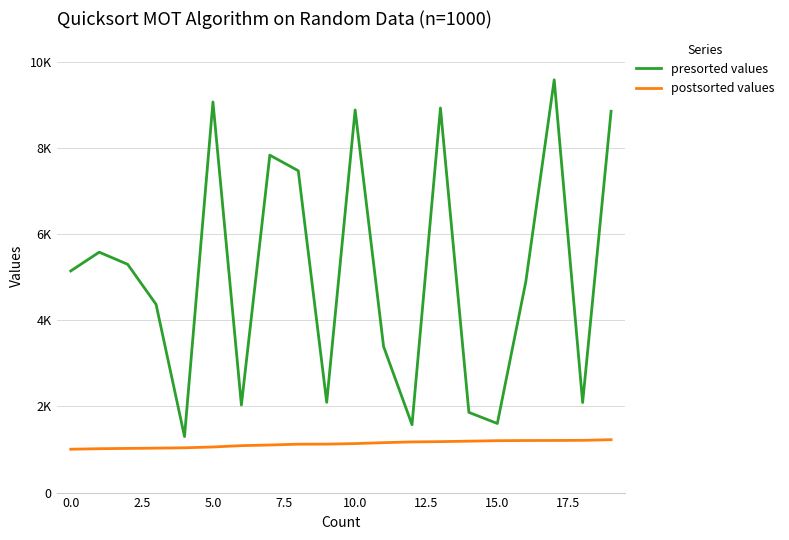

What are all the series names shown in the legend?

presorted values, postsorted values